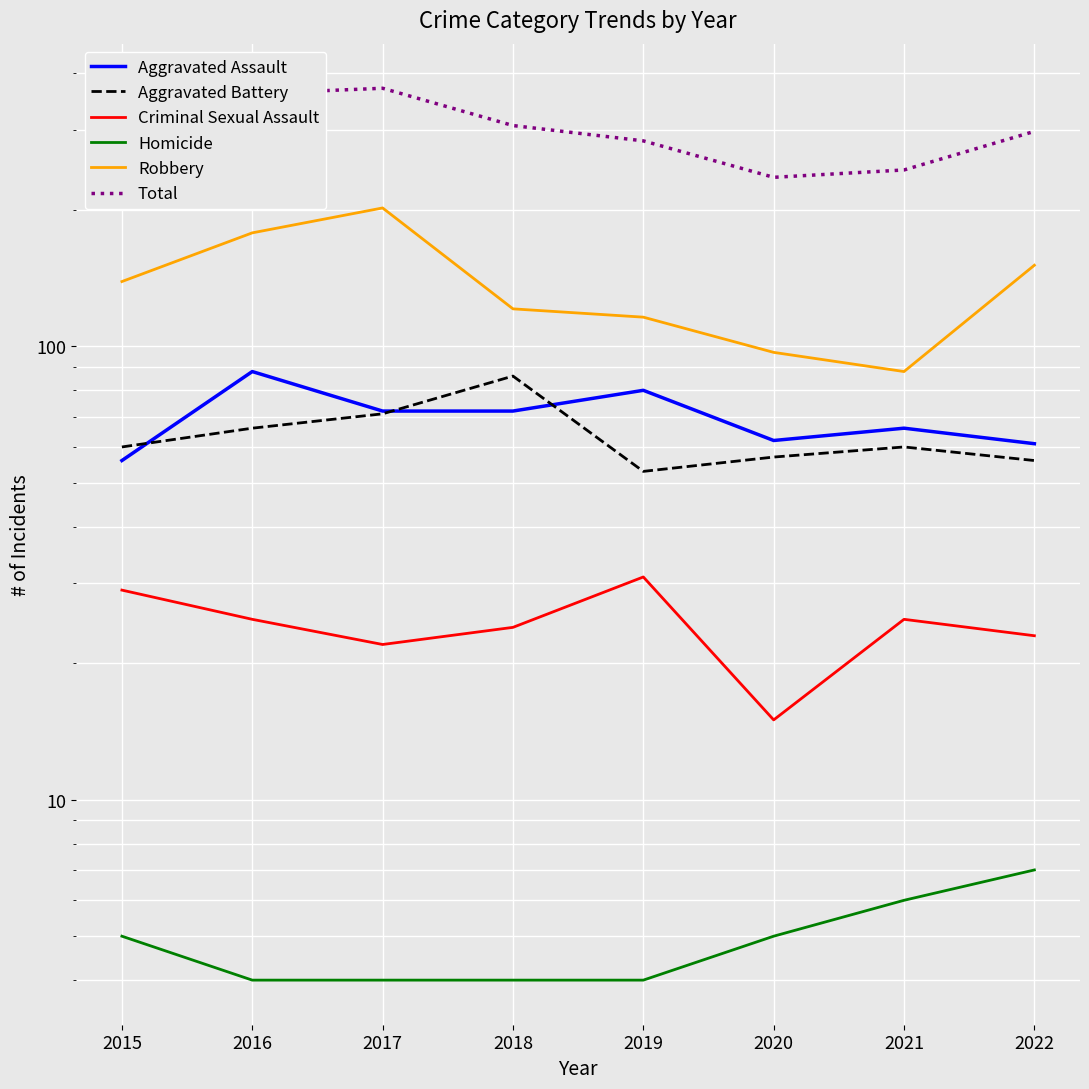

True or false: Homicide and Criminal Sexual Assault intersect in this chart.

False